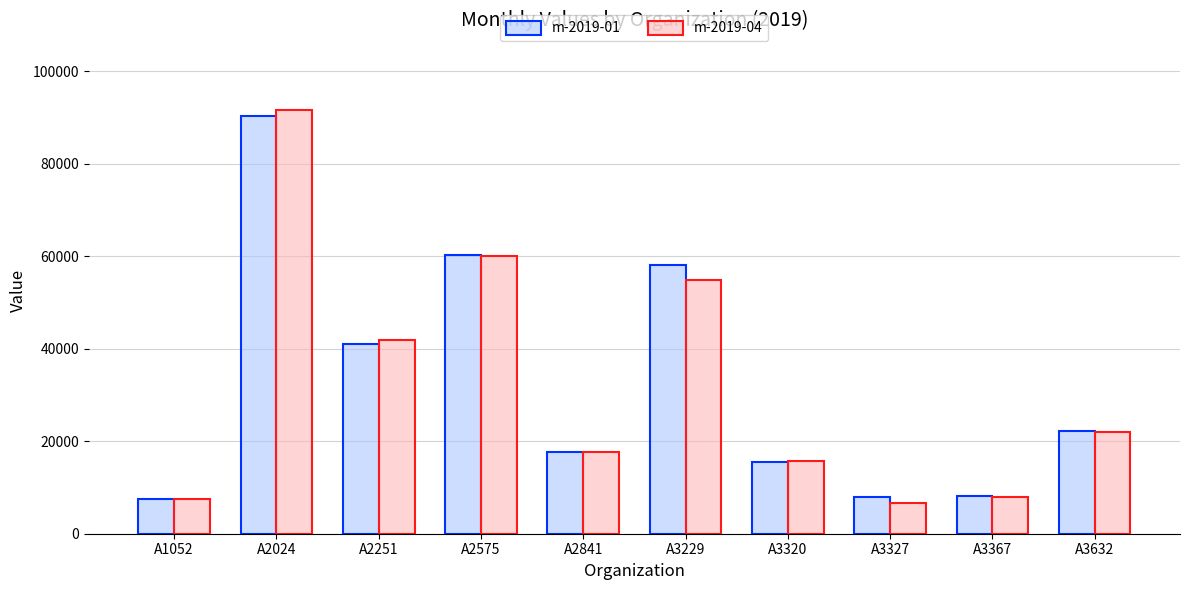

What is the sum of the m-2019-01 values at A2024 and A3367?

98307